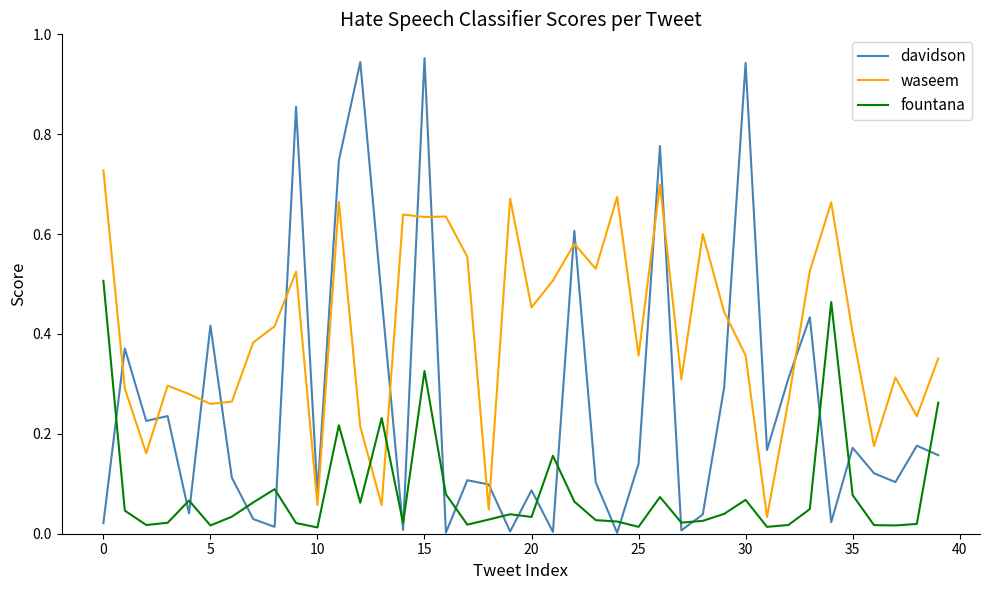

Which series has the widest spread of values?

davidson